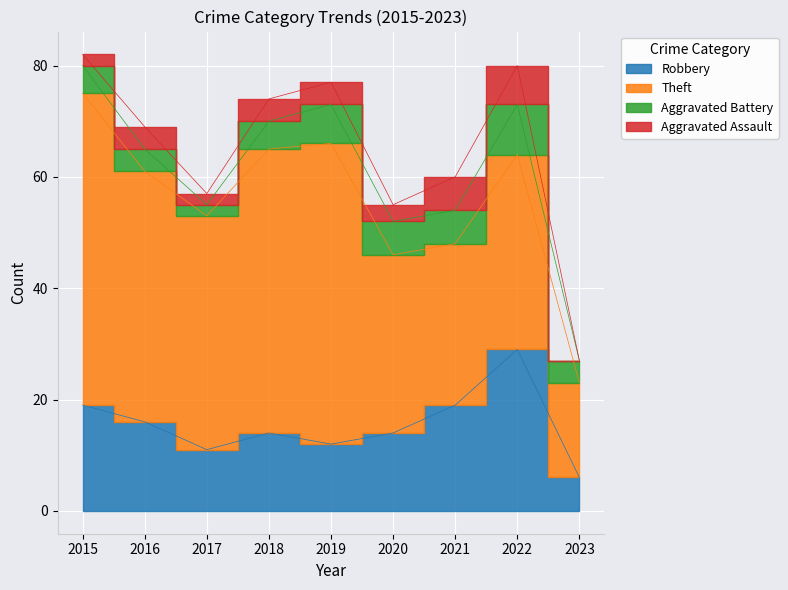

At 2016, list the series in order from largest to smallest.

Theft, Robbery, Aggravated Battery, Aggravated Assault